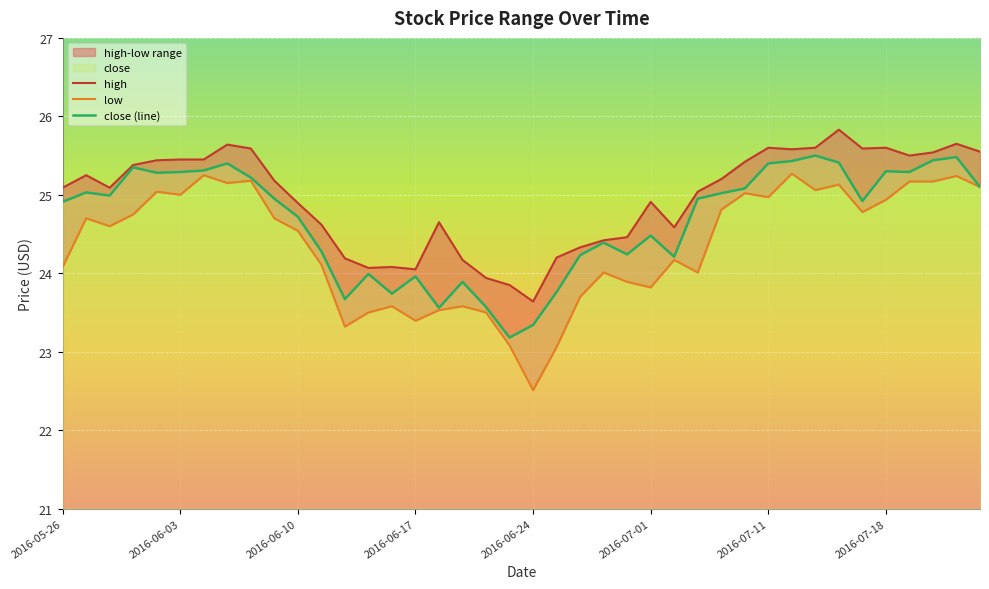

True or false: close (line) has a value of 25.3 at 2016-06-03.

True